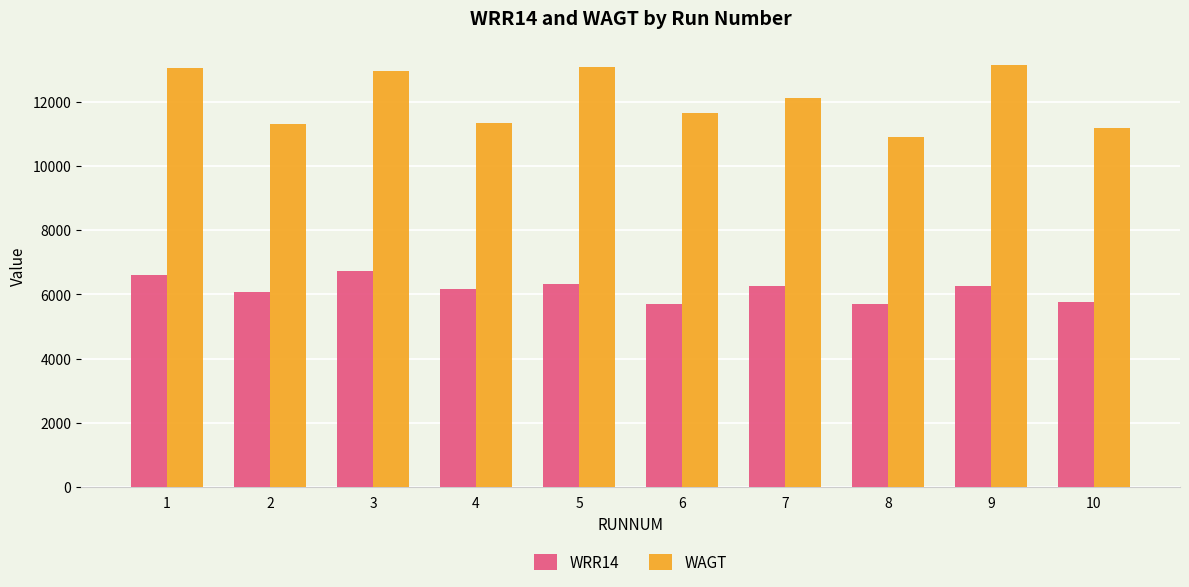

What is the sum of the WAGT values at 4 and 1?

24388.0